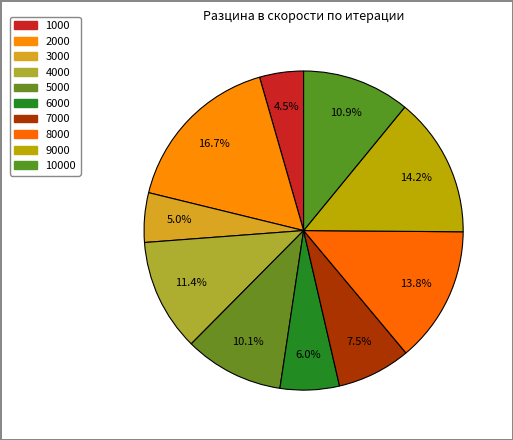

Count the number of slices in the pie.

10